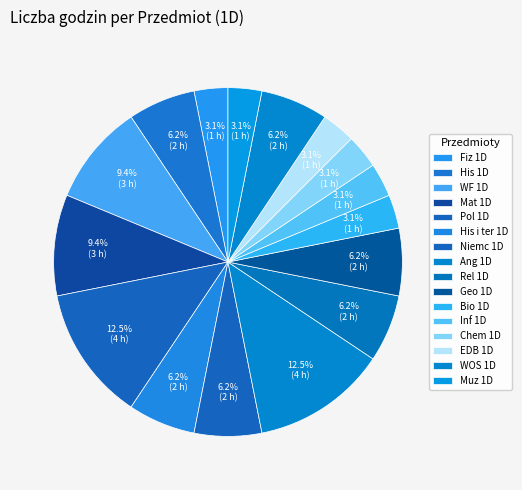

What is the ratio of the value at Ang 1D to the value at Inf 1D?

4.0